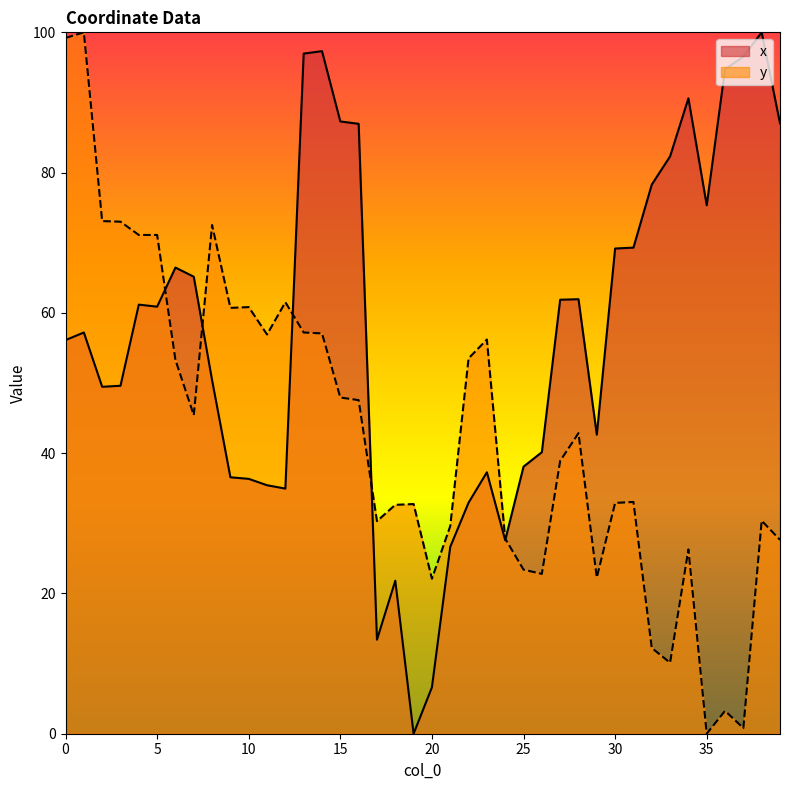

True or false: x has a value of 100.7 at 31.

False